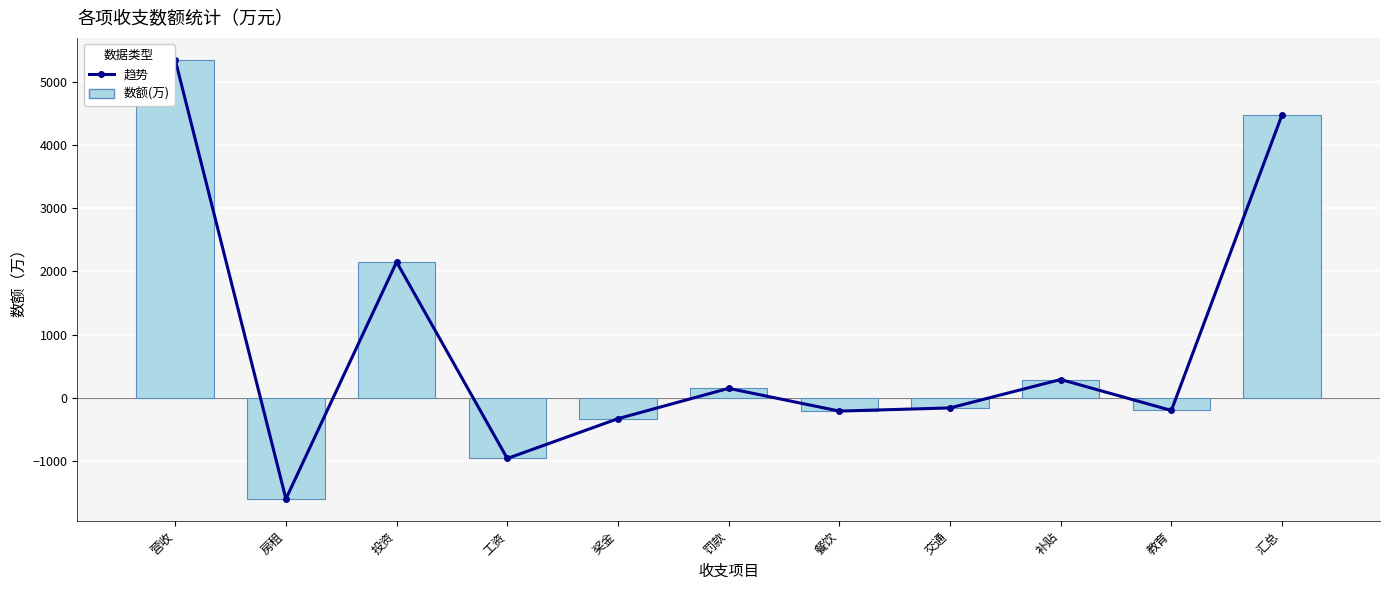

At which label is 数额(万) closest to 1875?

投资